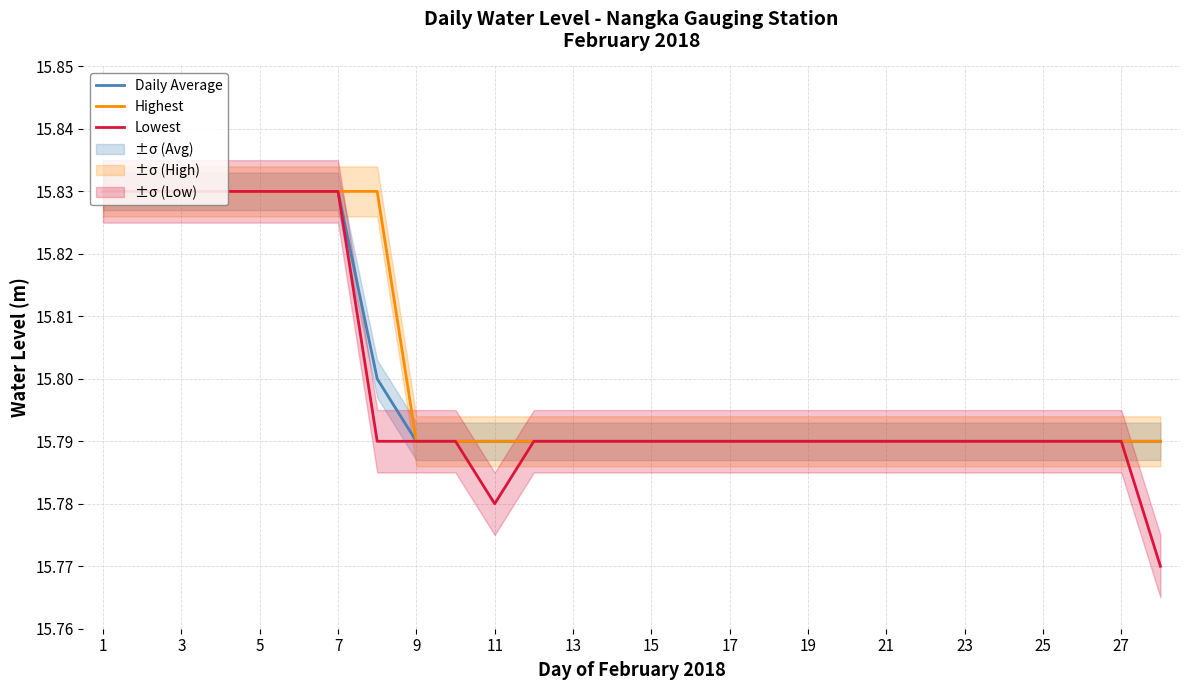

Is it true that Lowest equals 26.2 at 3?

False